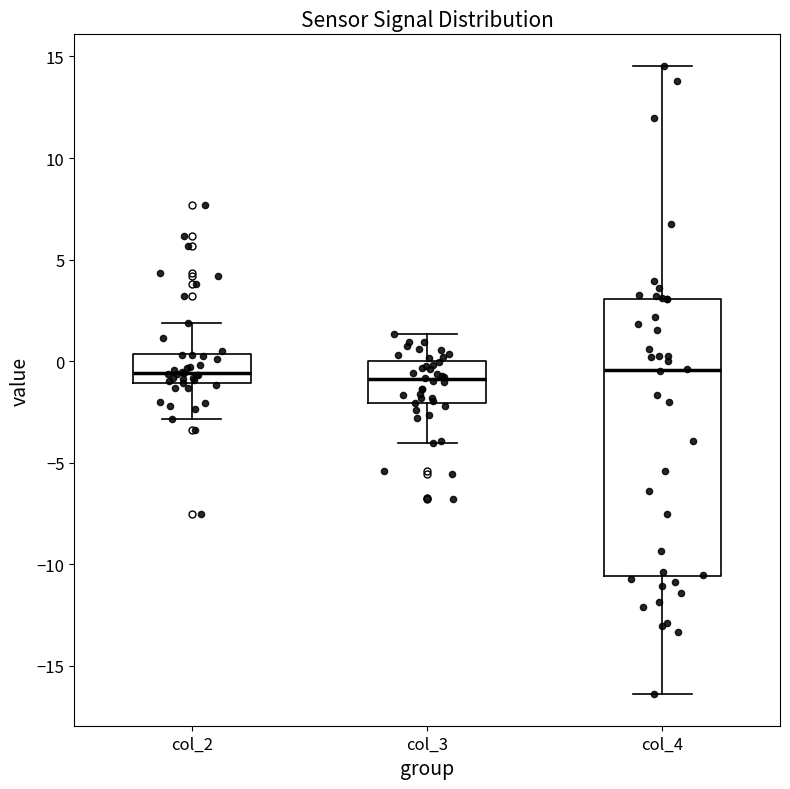

Reading left to right, transcribe this box plot: for each box, give where its median line is, the range the box spans, and where its two whiskers end, as read against the y-axis. The values are not printed on the chart, so give them approximately, as read against the axis.

col_2: median -0.5, box -1.0 to 0.5, whiskers -3.0 to 2.0
col_3: median -1.0, box -2.0 to 0.0, whiskers -4.0 to 1.5
col_4: median -0.5, box -10.5 to 3.0, whiskers -16.5 to 14.5